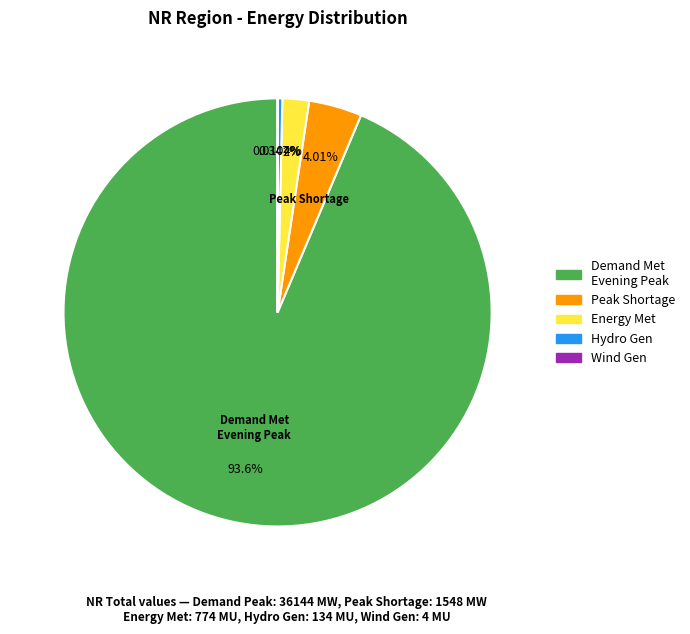

Is there a majority slice in this chart?

Yes